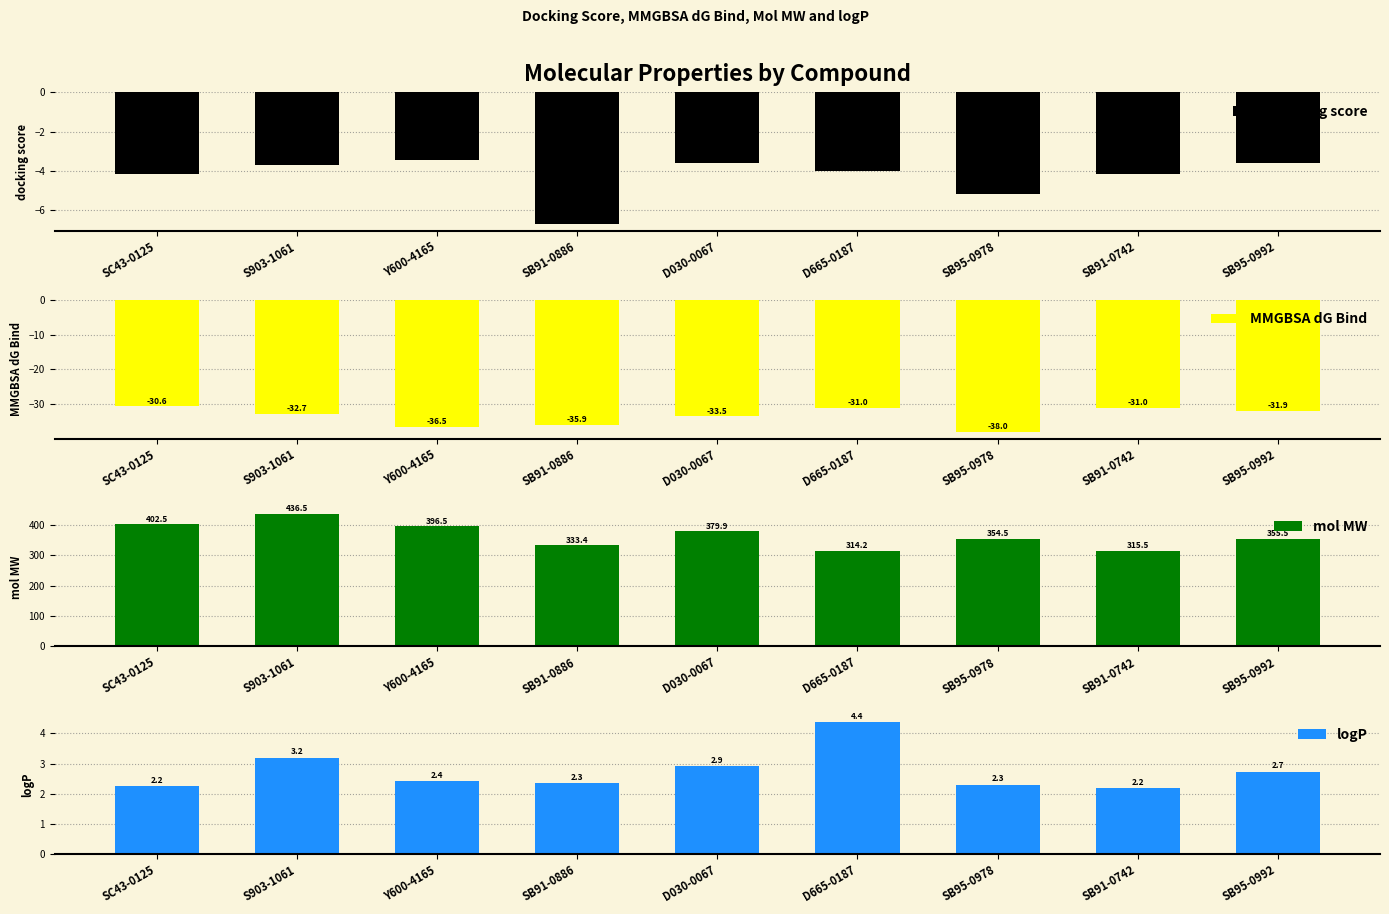

Reading left to right, list all the values displayed in this chart.

docking score: SC43-0125=-4.1	S903-1061=-3.7	Y600-4165=-3.4	SB91-0886=-6.7	D030-0067=-3.6	D665-0187=-4.0	SB95-0978=-5.2	SB91-0742=-4.2	SB95-0992=-3.6
MMGBSA dG Bind: SC43-0125=-30.6	S903-1061=-32.7	Y600-4165=-36.5	SB91-0886=-35.9	D030-0067=-33.5	D665-0187=-31.0	SB95-0978=-38.0	SB91-0742=-31.0	SB95-0992=-31.9
mol MW: SC43-0125=402.5	S903-1061=436.5	Y600-4165=396.5	SB91-0886=333.4	D030-0067=379.9	D665-0187=314.2	SB95-0978=354.5	SB91-0742=315.5	SB95-0992=355.5
logP: SC43-0125=2.2	S903-1061=3.2	Y600-4165=2.4	SB91-0886=2.3	D030-0067=2.9	D665-0187=4.4	SB95-0978=2.3	SB91-0742=2.2	SB95-0992=2.7